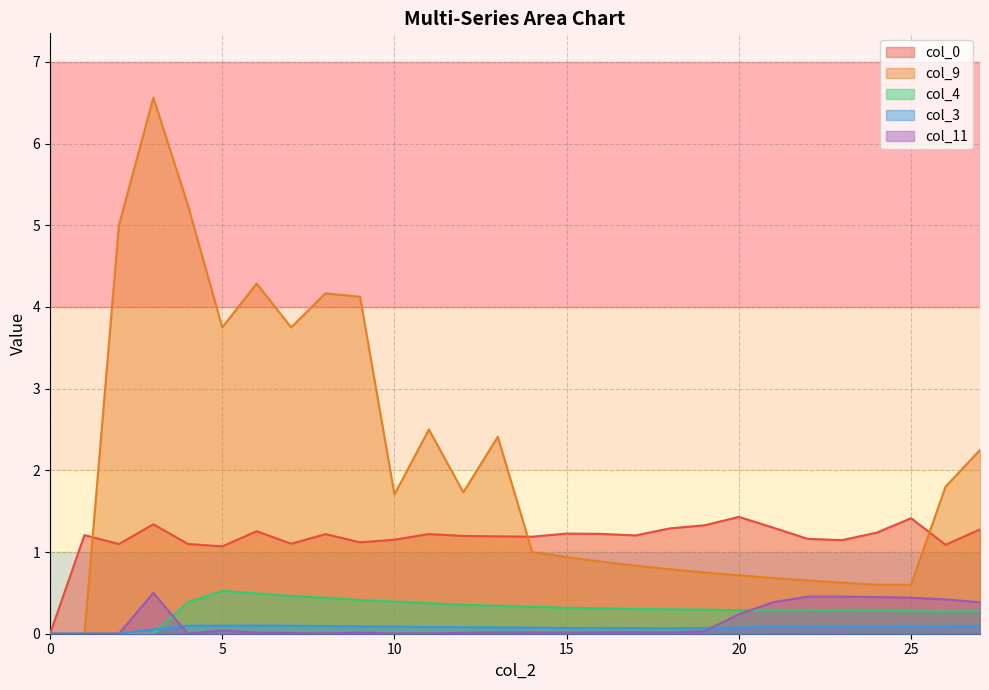

True or false: col_11 has a value of 0.4 at 21.

True